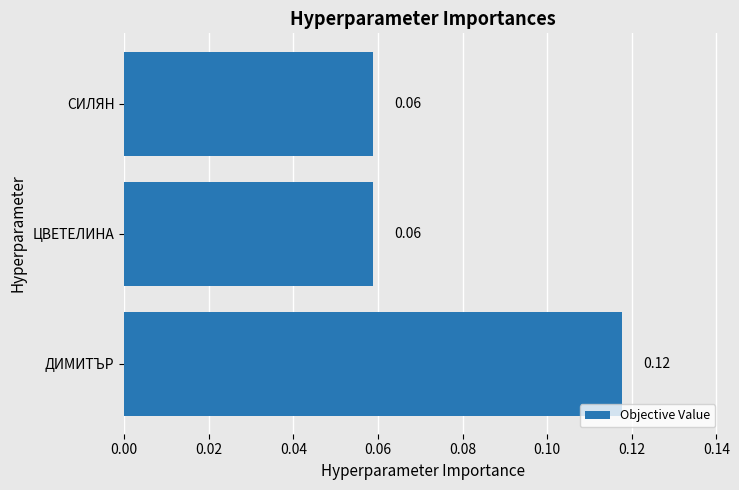

Which has a higher value, ДИМИТЪР or ЦВЕТЕЛИНА?

ДИМИТЪР